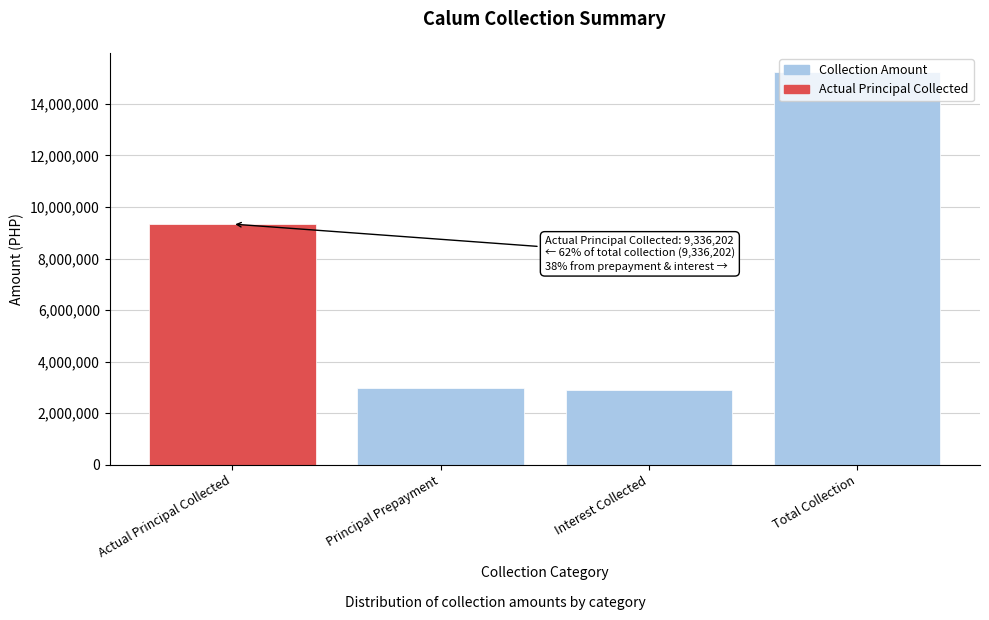

What is the change in value from Actual Principal Collected to Total Collection?

+5882945